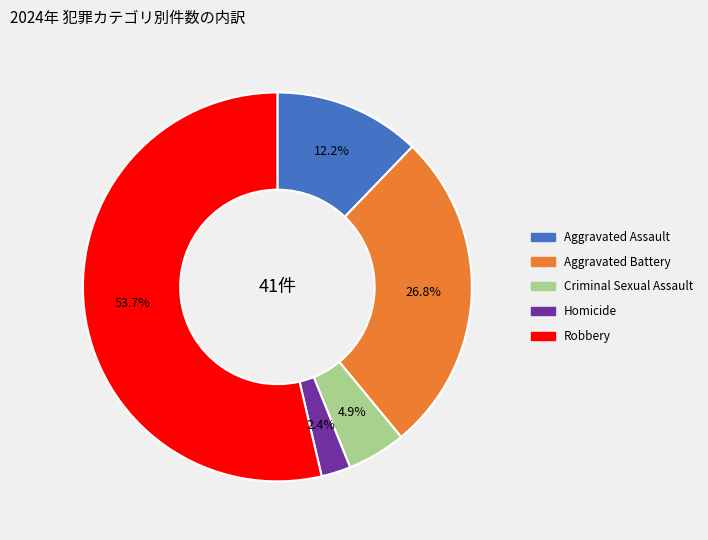

How many slices are in this pie chart?

5